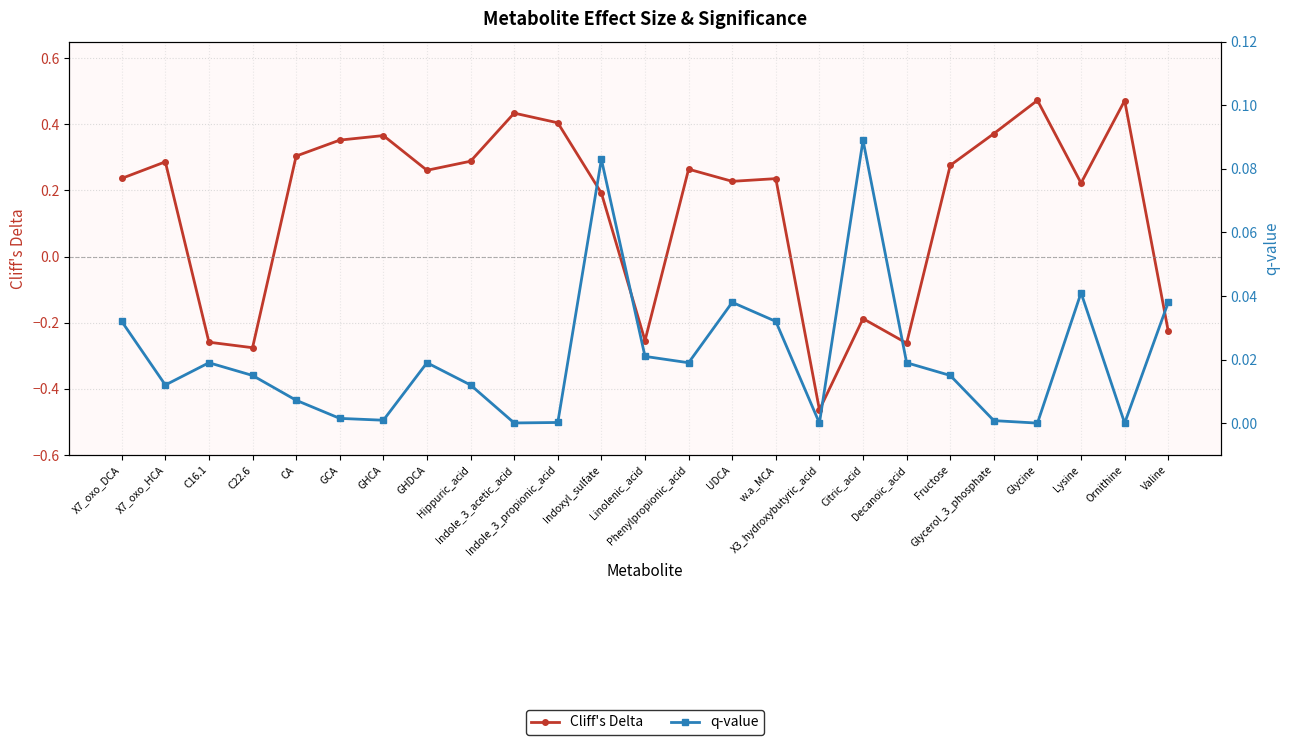

Rank the series by their average value, from highest to lowest.

Cliff's Delta, q-value